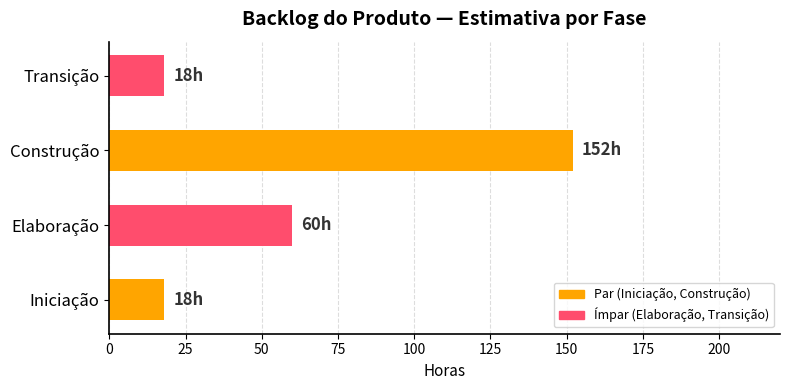

Where is the data nearest to the value 85?

Elaboração